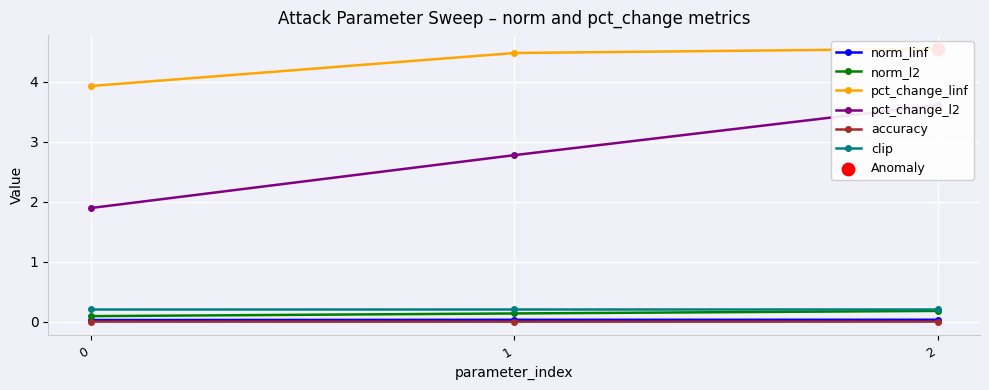

Which series contains the highest Y value?

pct_change_linf